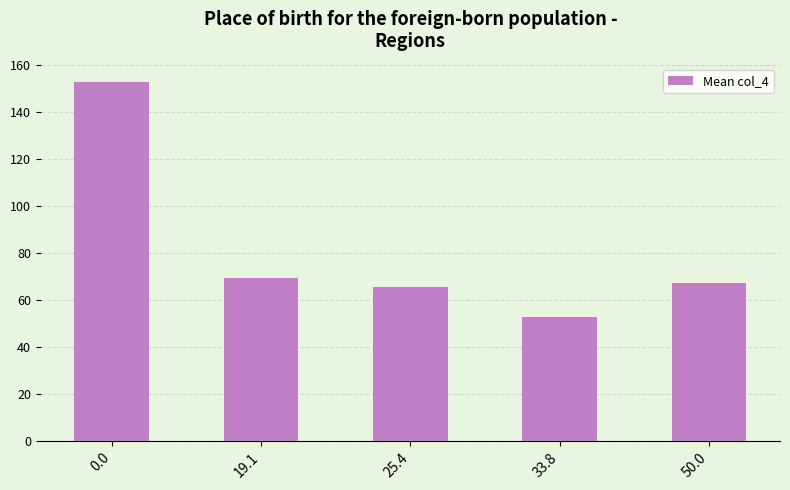

What is the value of the 3rd bar from the left?

65.5